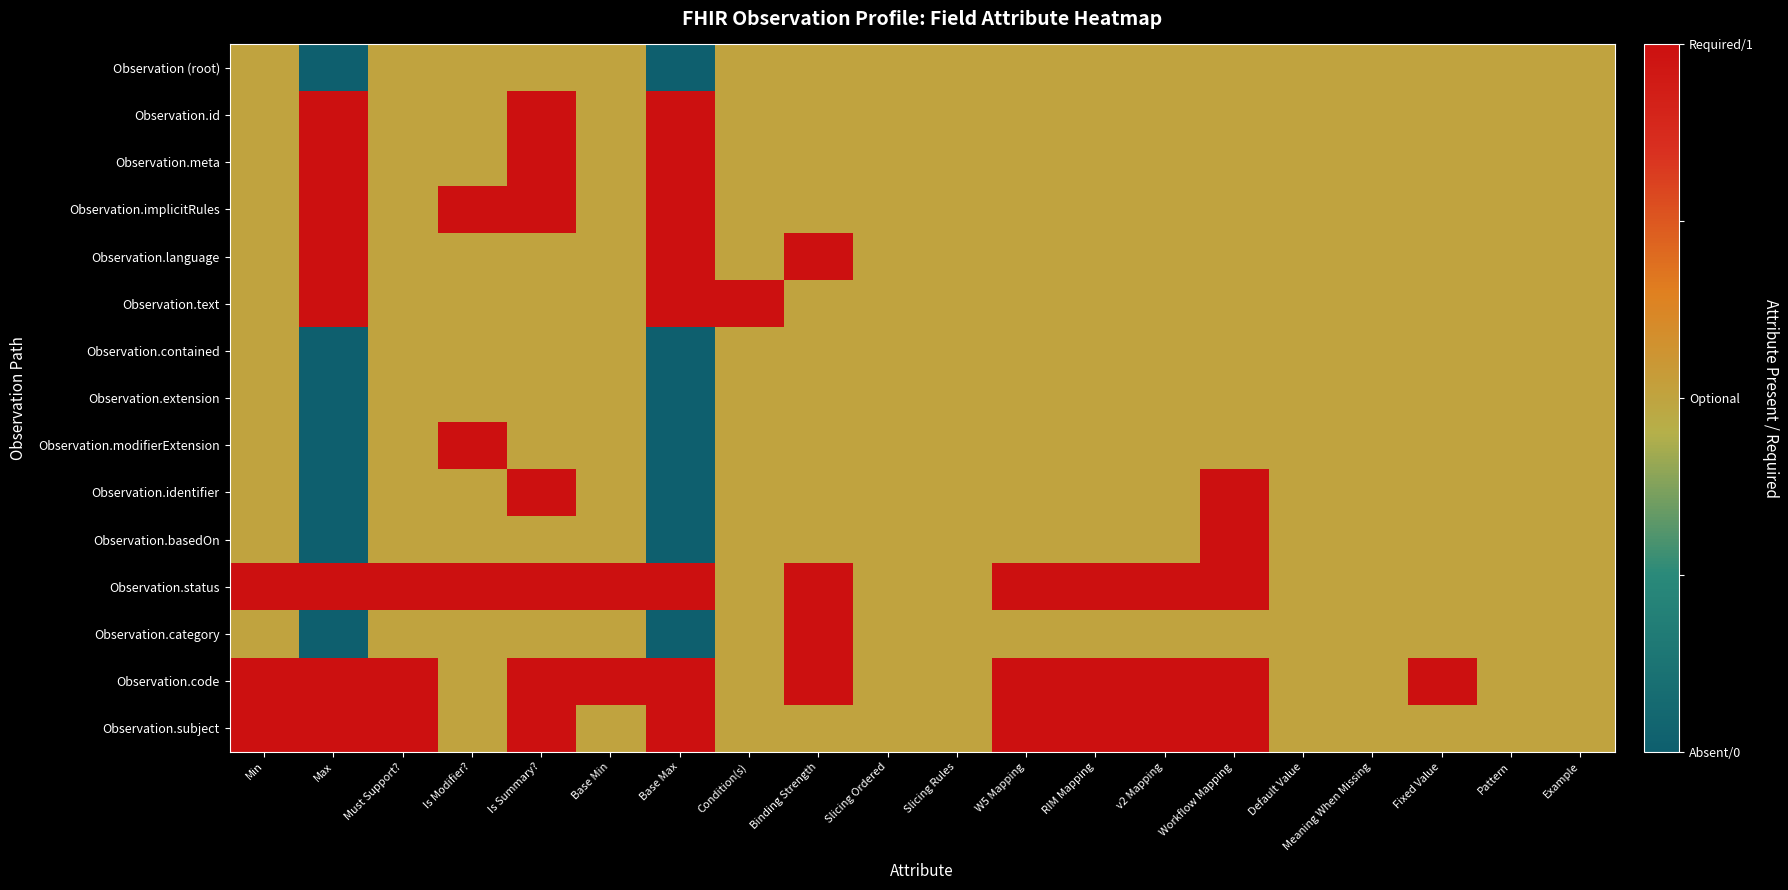

Which has a higher value, Example or Is Modifier??

Example